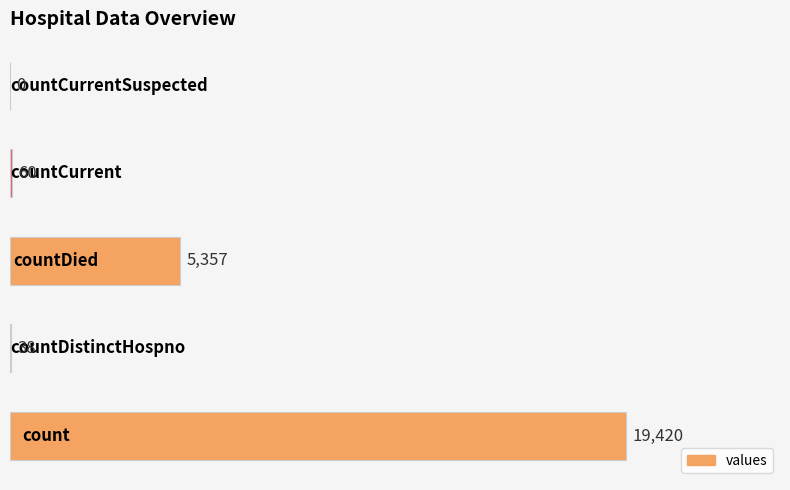

What is the greatest value displayed?

19420